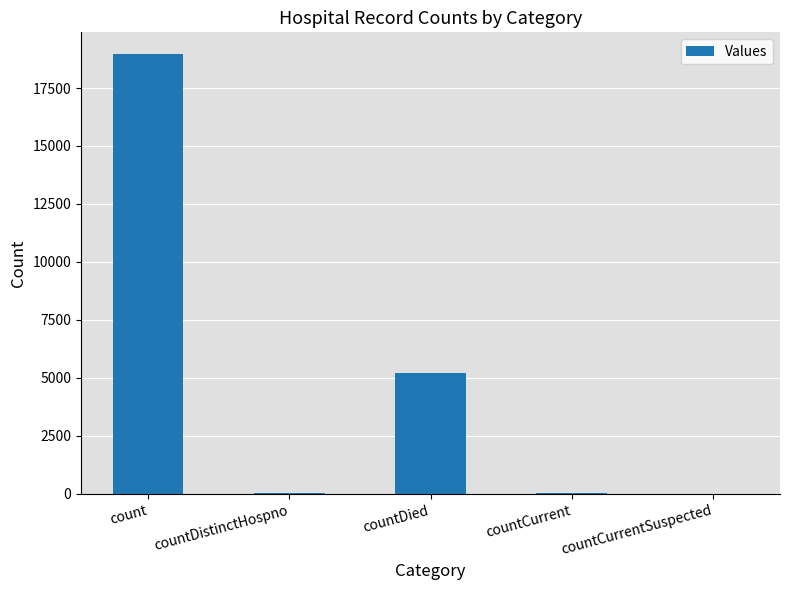

How many series are shown in this chart?

1